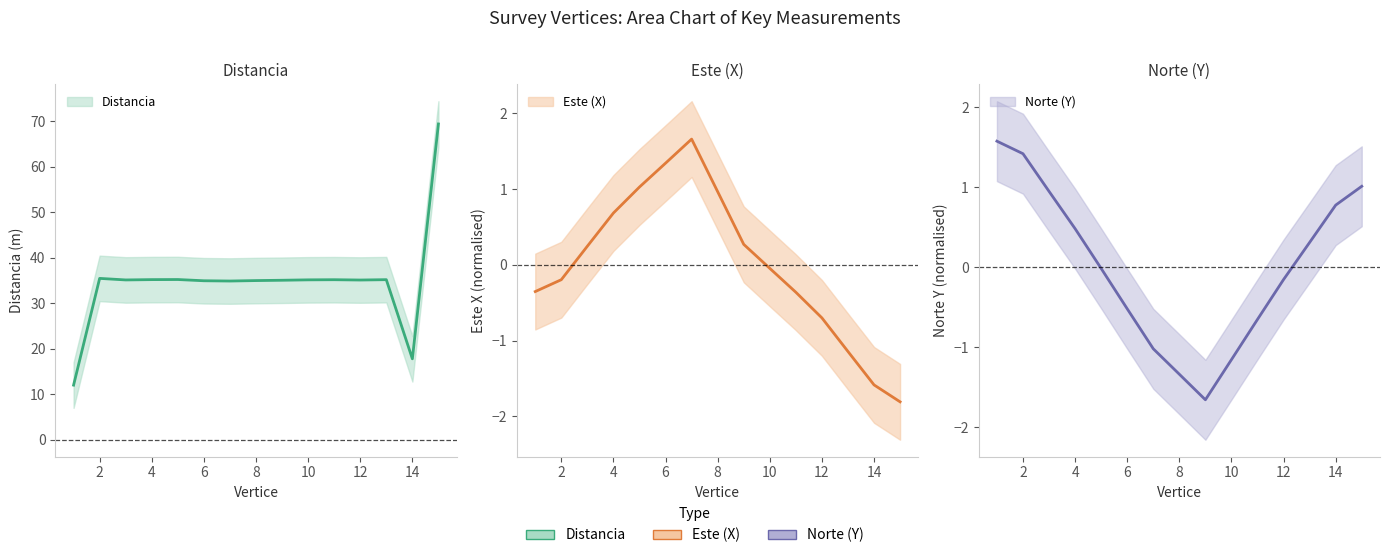

What is the smallest value displayed?

-1.8